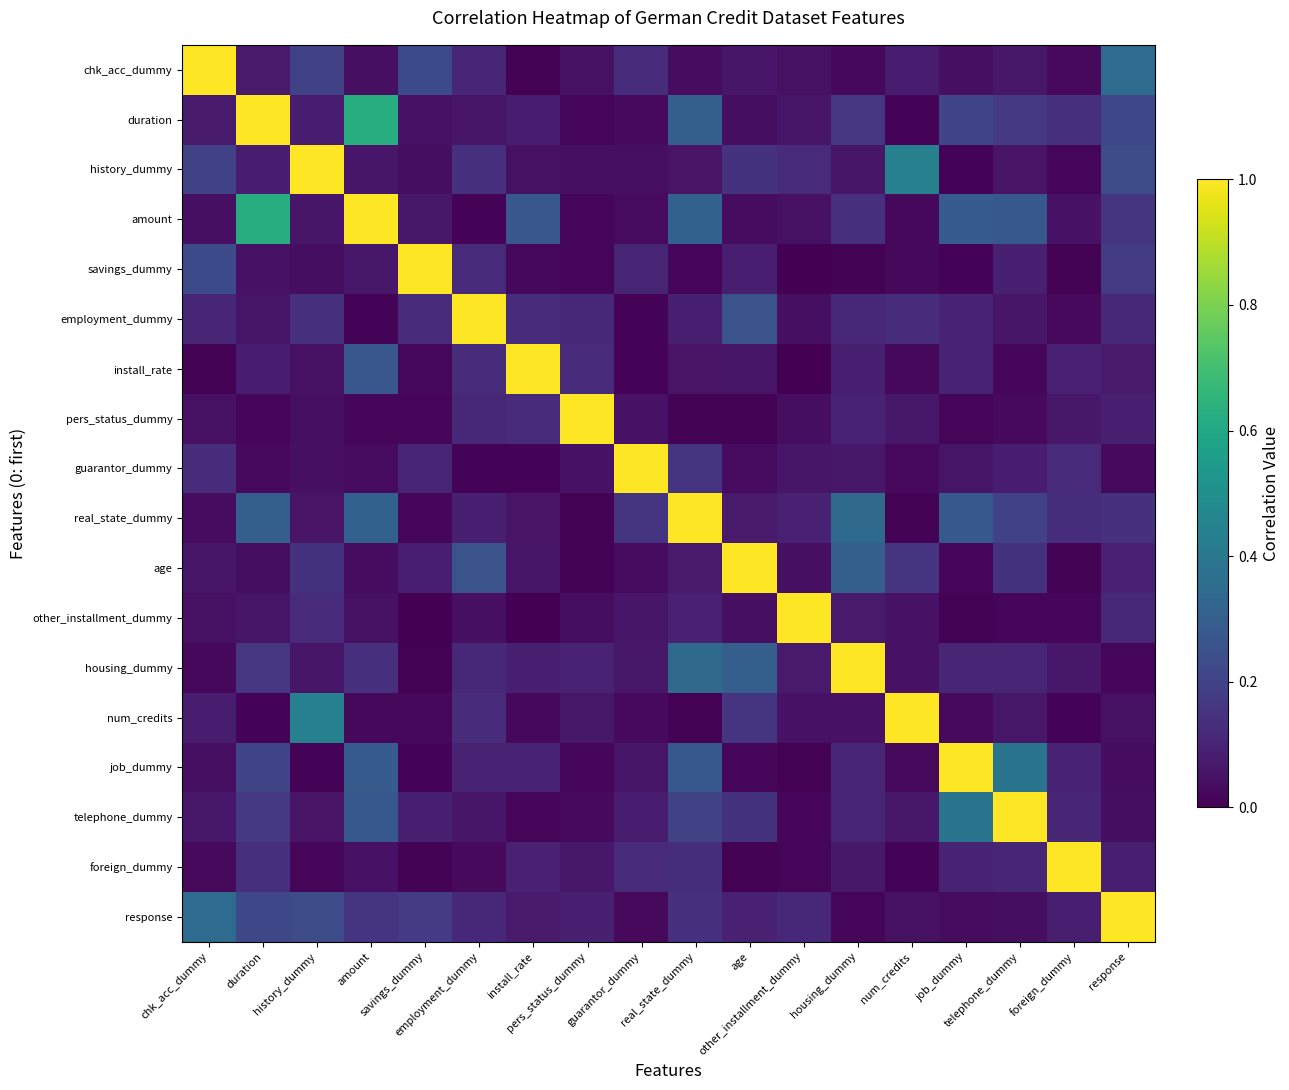

Rank the series at chk_acc_dummy from highest to lowest value.

chk_acc_dummy, response, savings_dummy, history_dummy, guarantor_dummy, employment_dummy, num_credits, duration, telephone_dummy, age, other_installment_dummy, pers_status_dummy, amount, job_dummy, real_state_dummy, foreign_dummy, housing_dummy, install_rate